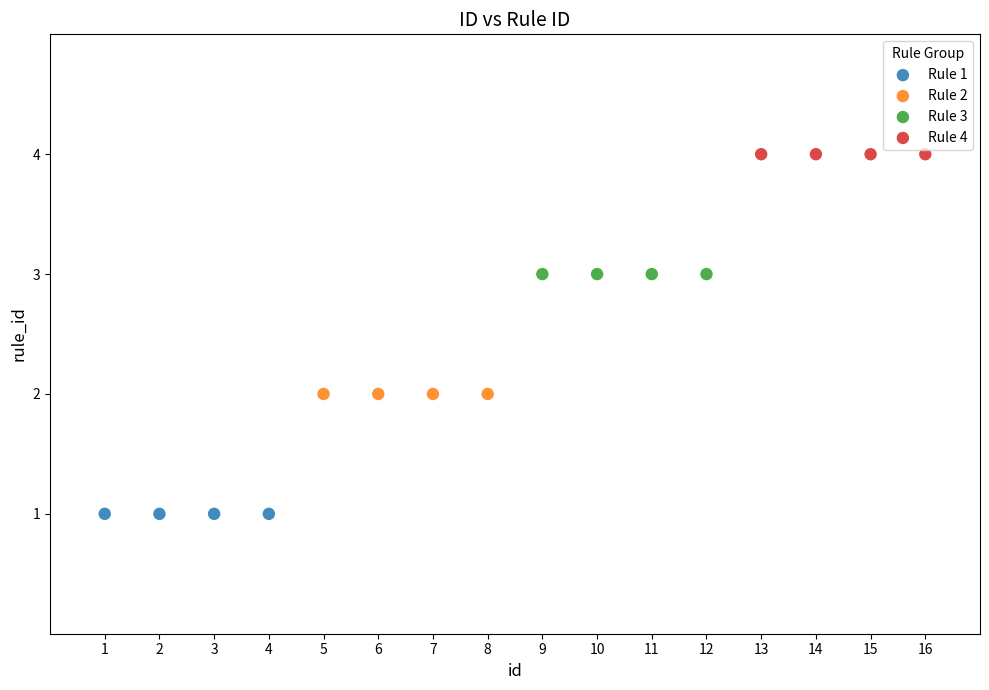

Which series reaches the maximum Y coordinate?

Rule 4